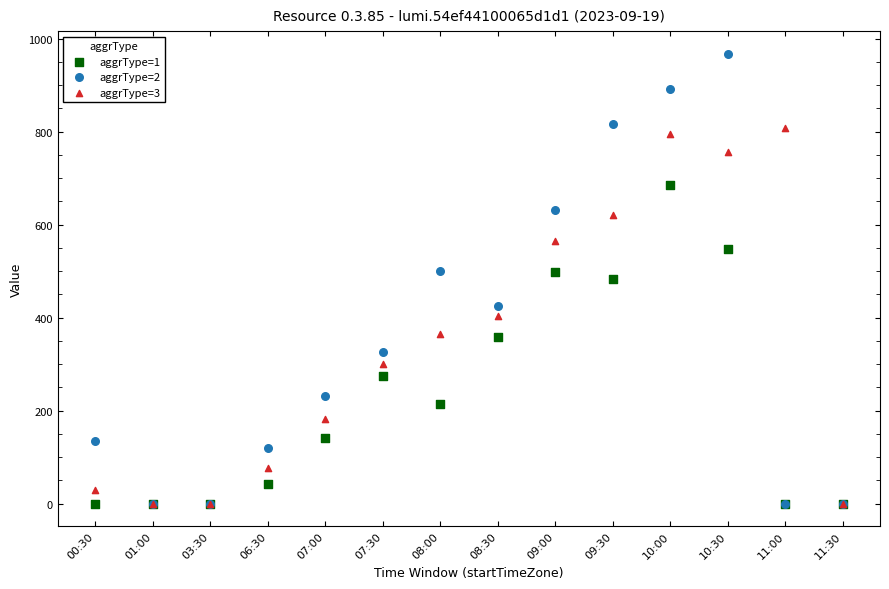

What are all the series names shown in the legend?

aggrType=1, aggrType=2, aggrType=3